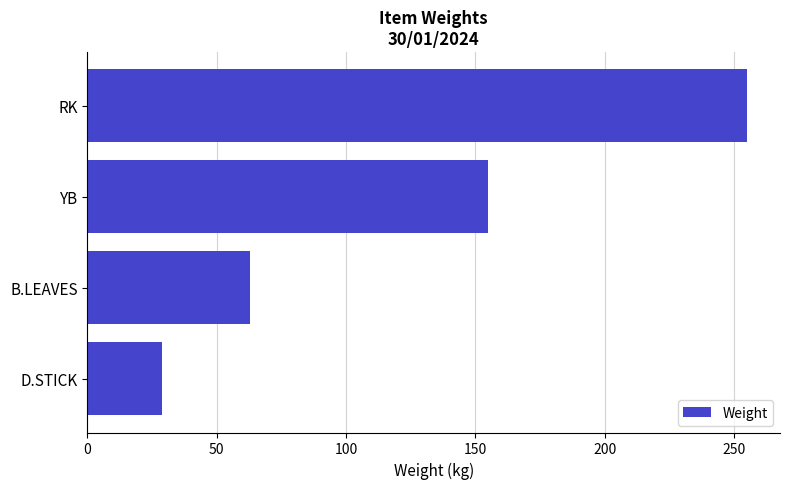

Read the value at YB.

155.0